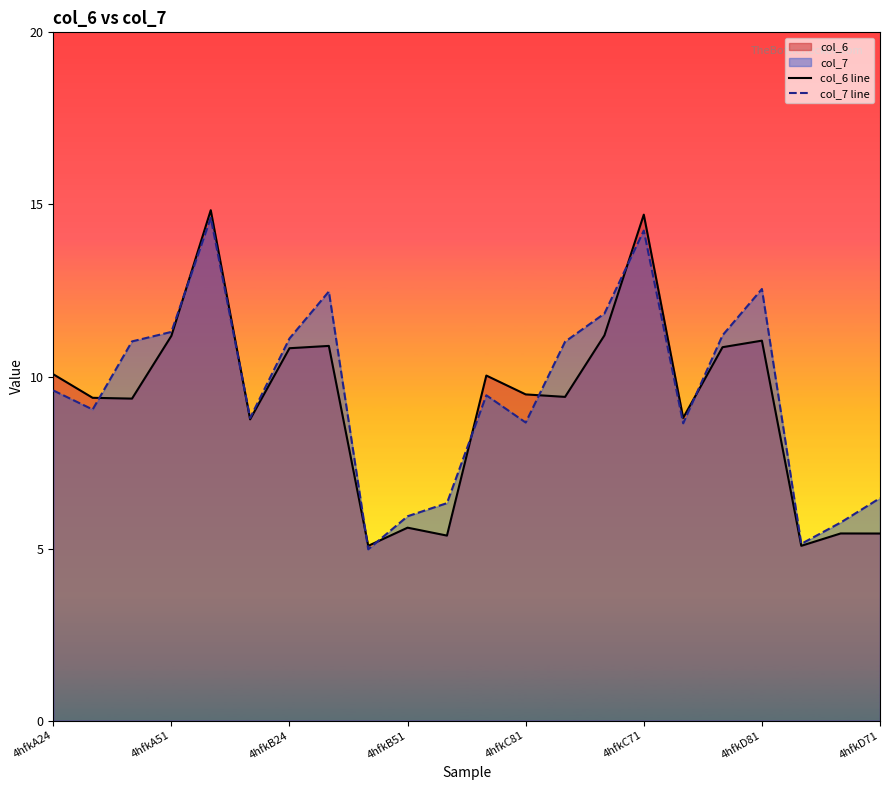

What is the maximum value shown in the chart?

14.8